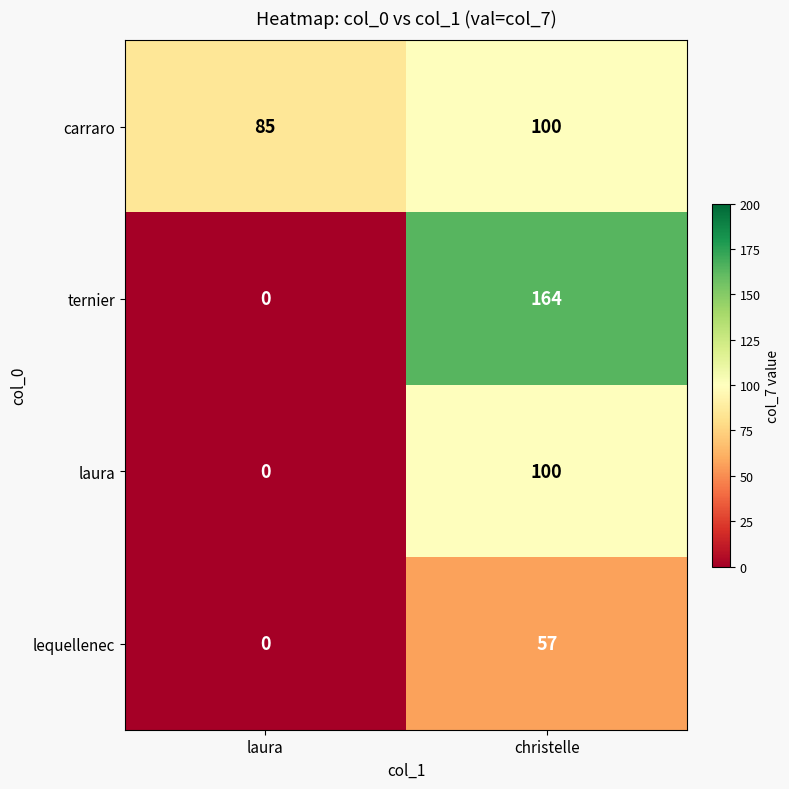

What is the difference between the ternier values at christelle and laura?

164